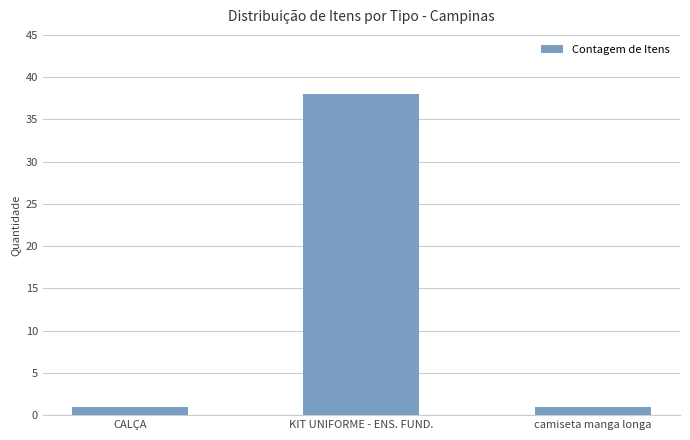

What is the sum of all values?

40